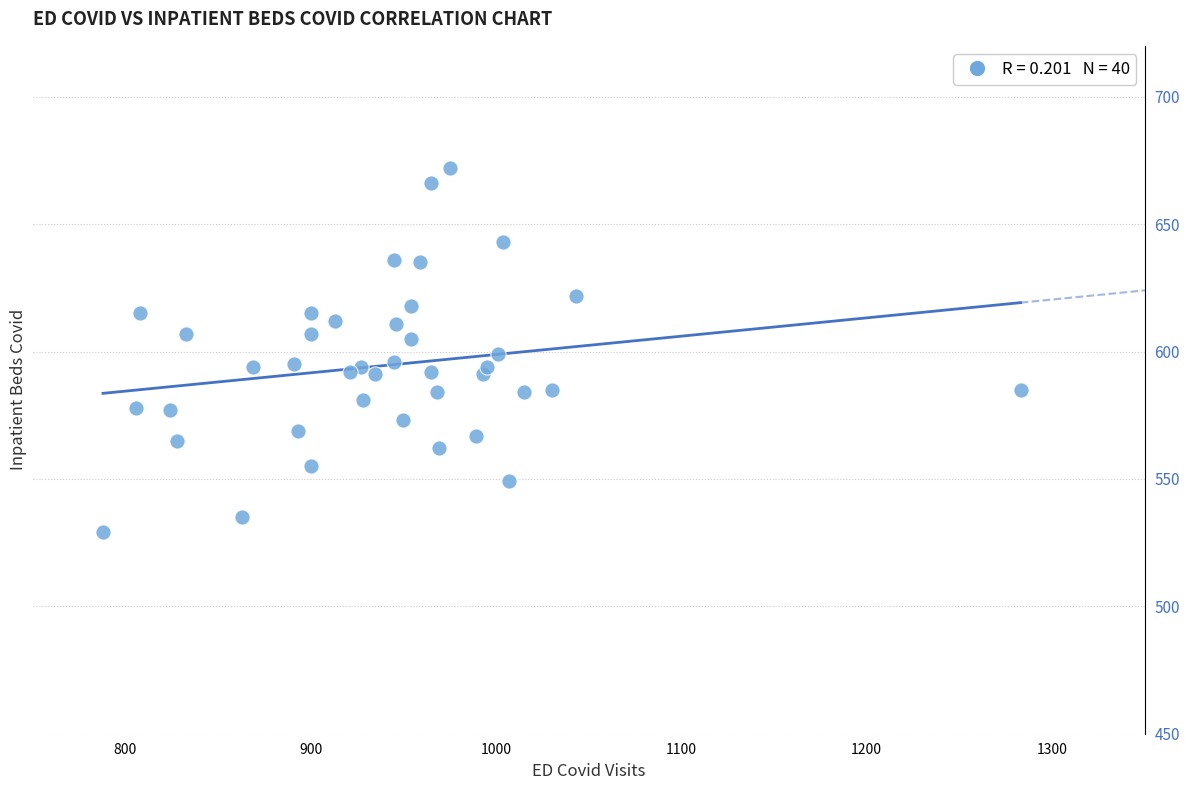

What is the range of Y values (max minus min)?

143